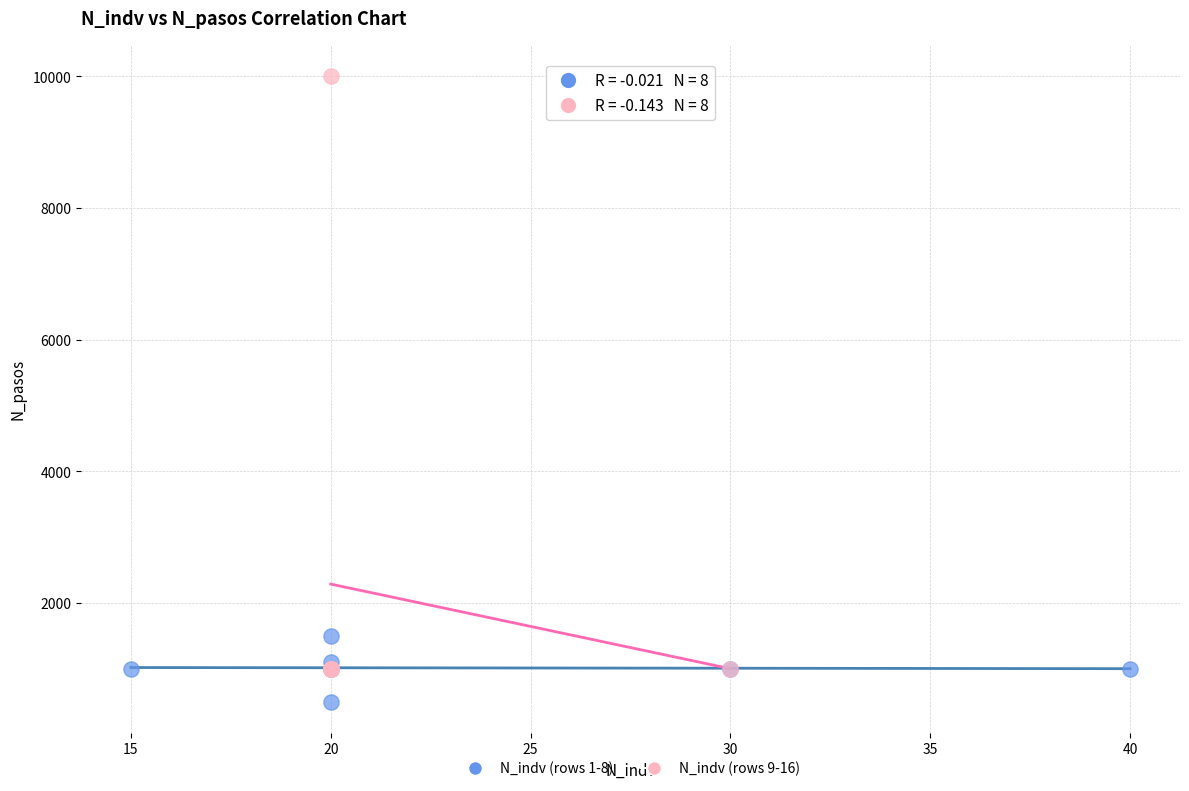

Which series has the widest spread of Y values?

N_indv (rows 9-16)